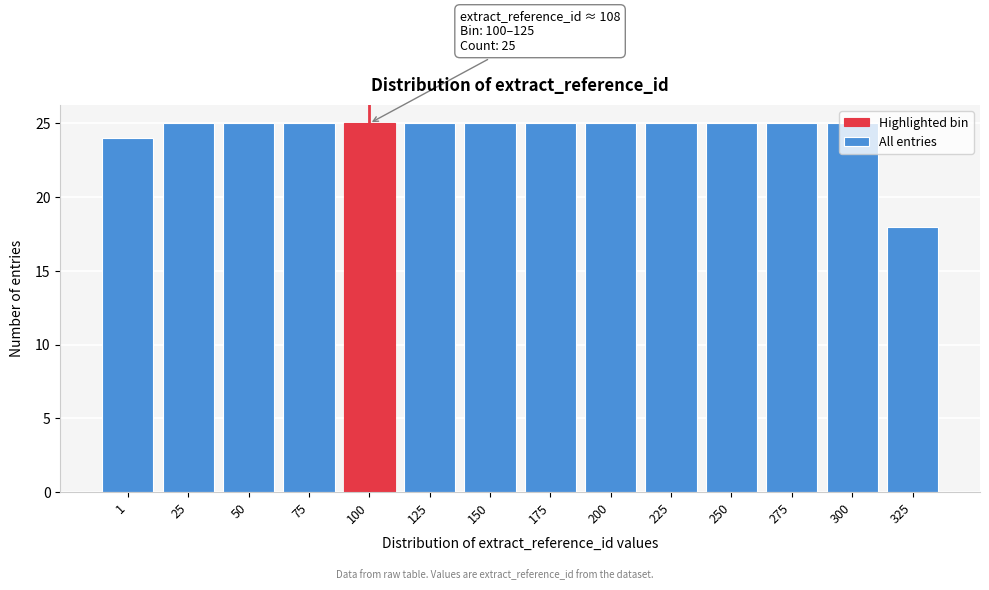

Read the value at 200.

25